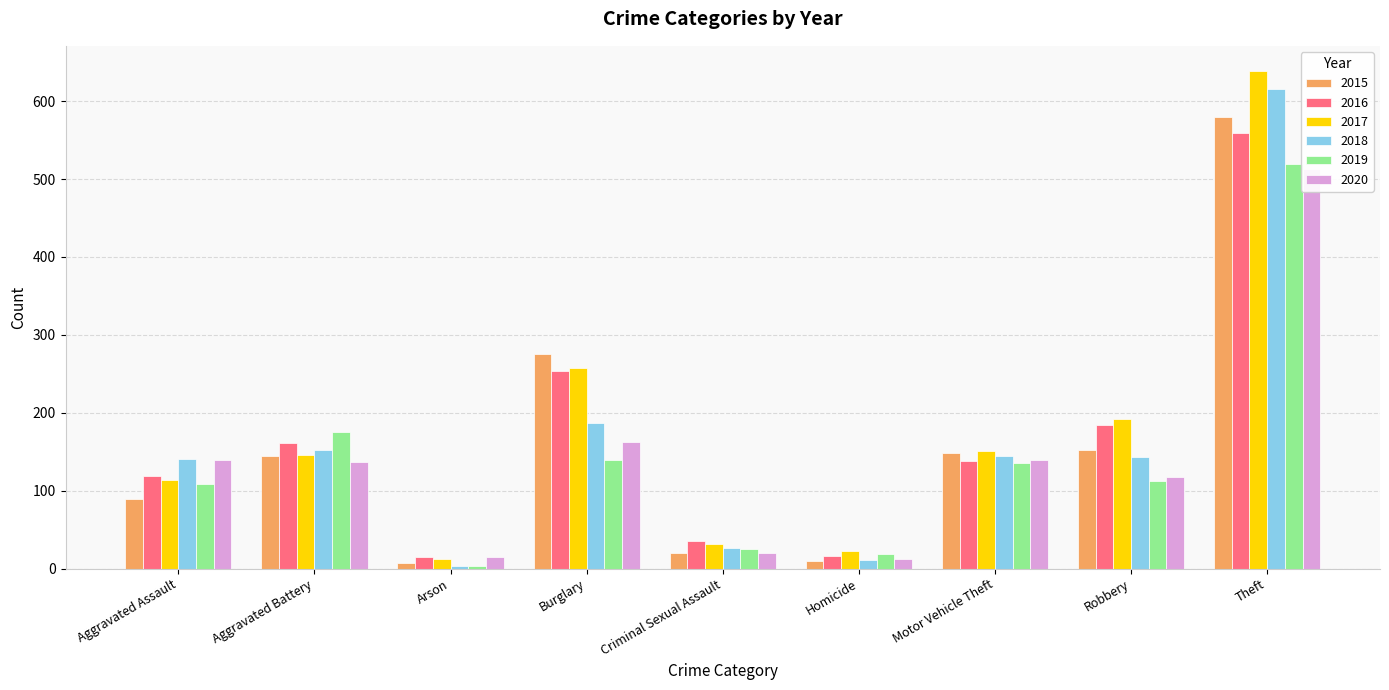

What value does the 2018 series have at Motor Vehicle Theft?

145